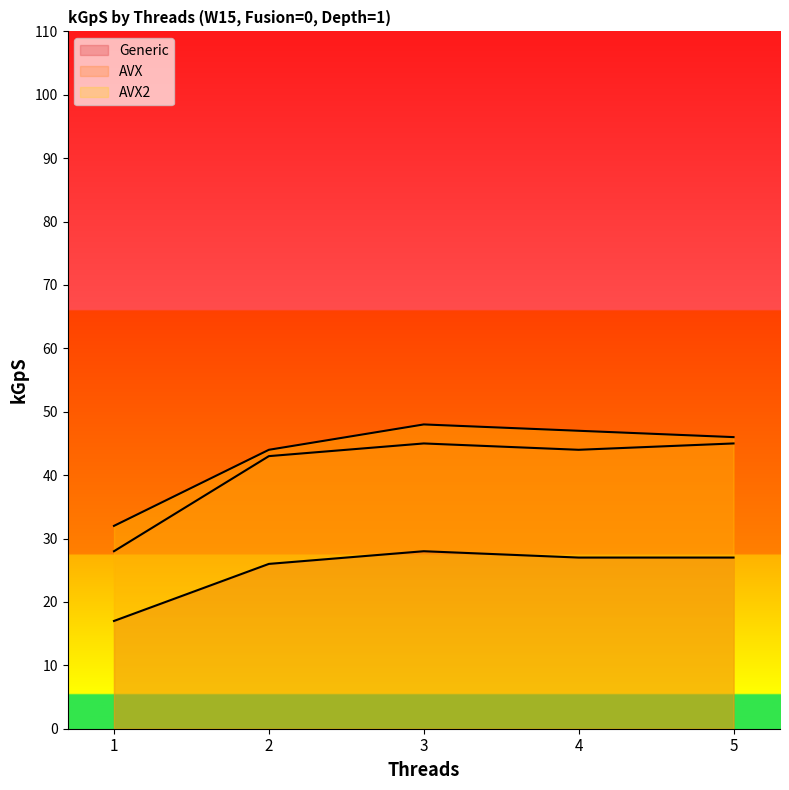

True or false: Generic has more than 0 points higher than both neighbors.

True